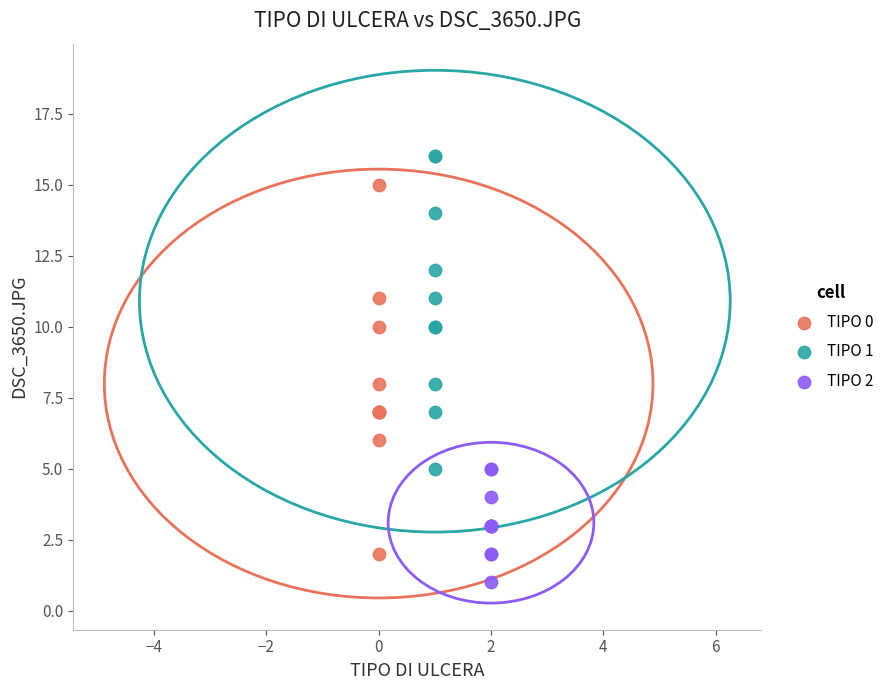

Which series has the widest spread of Y values?

TIPO 0